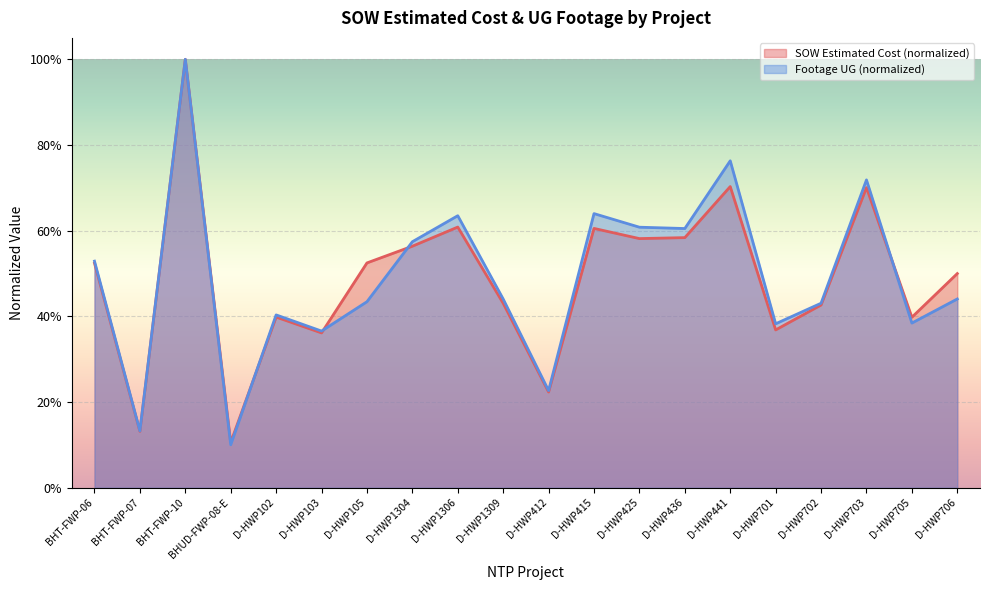

At which category is the sum across all series the highest?

BHT-FWP-10